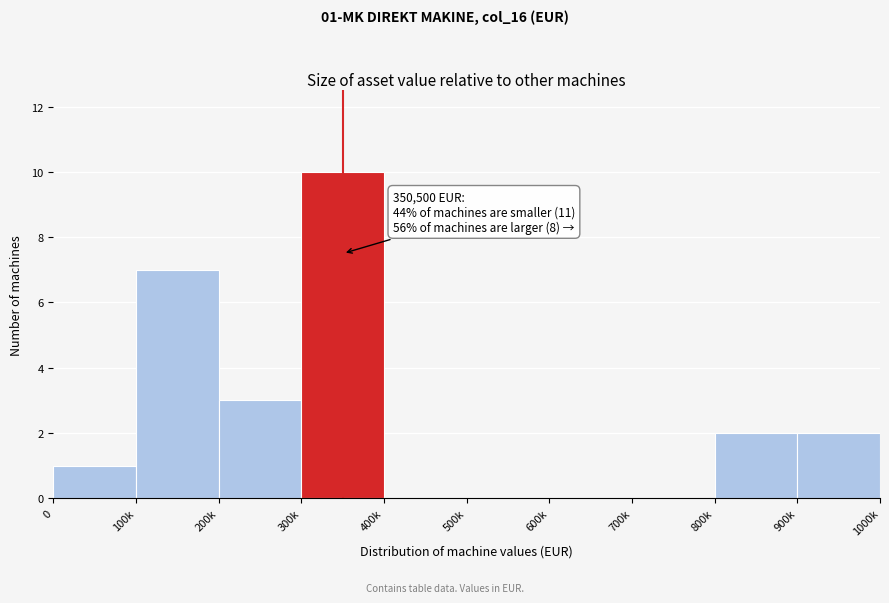

Reading right to left, what are all the values shown in this chart?

900k=2	800k=2	700k=0	600k=0	500k=0	400k=0	300k=10	200k=3	100k=7	0=1